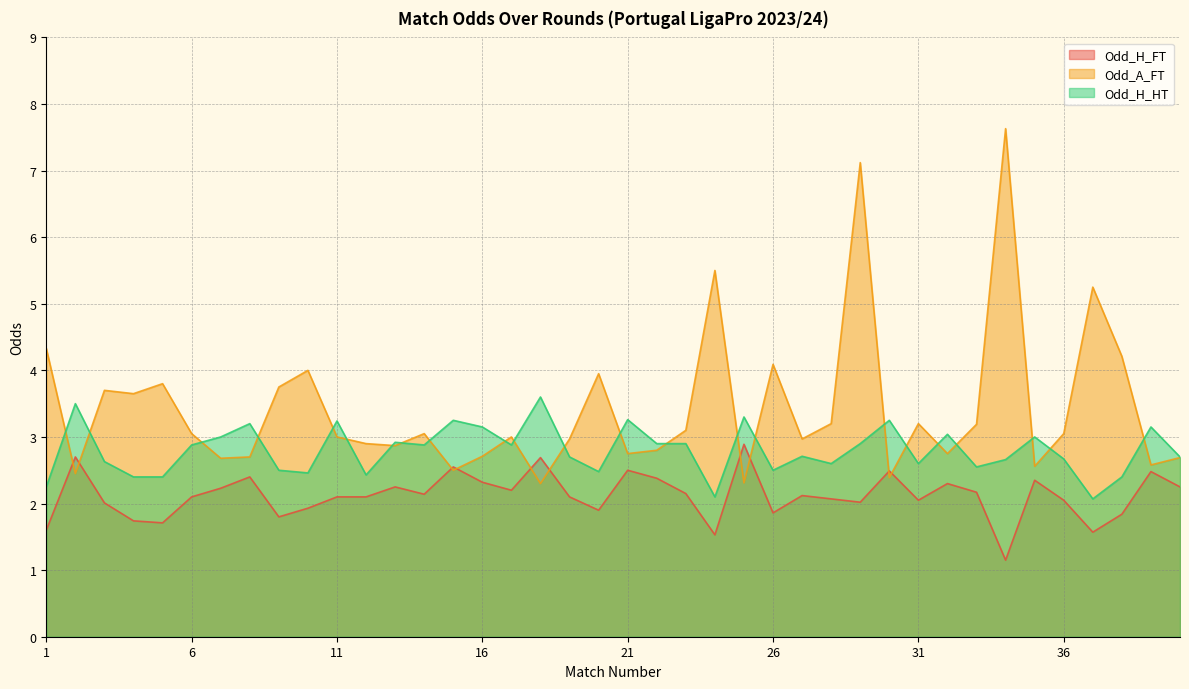

What is the value of the Odd_H_FT point at the 16th from the left?

2.3